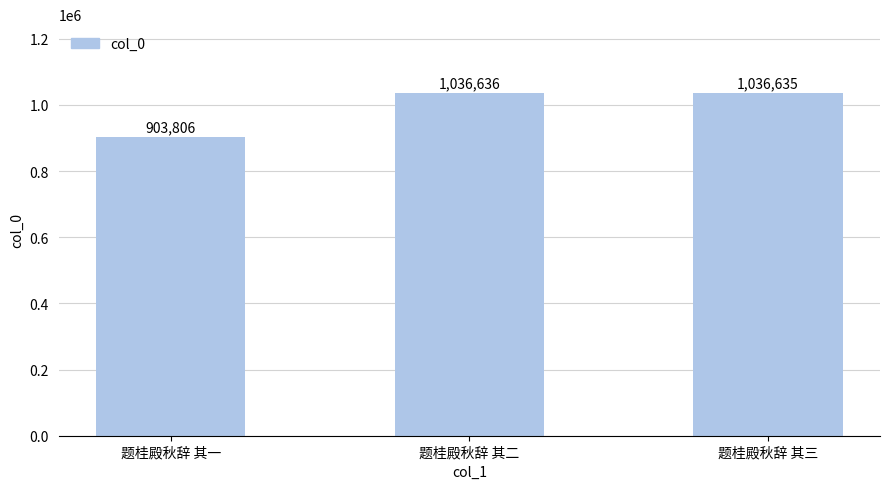

Approximately how many times larger is the value at 题桂殿秋辞 其三 compared to 题桂殿秋辞 其二?

1.0